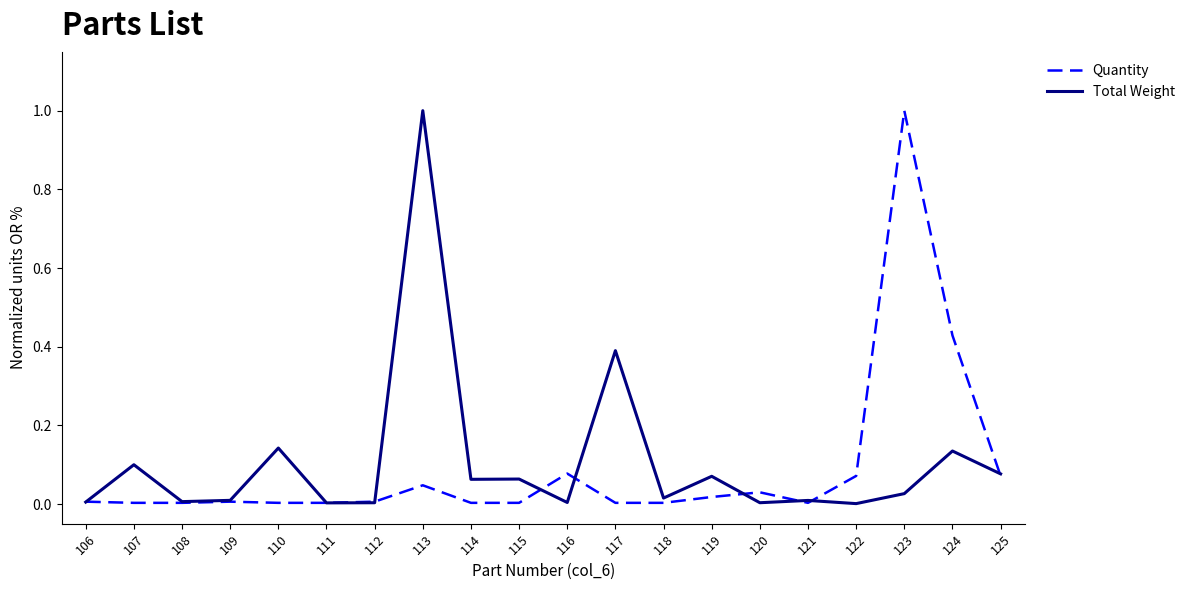

At 117, list the series in order from largest to smallest.

Total Weight, Quantity